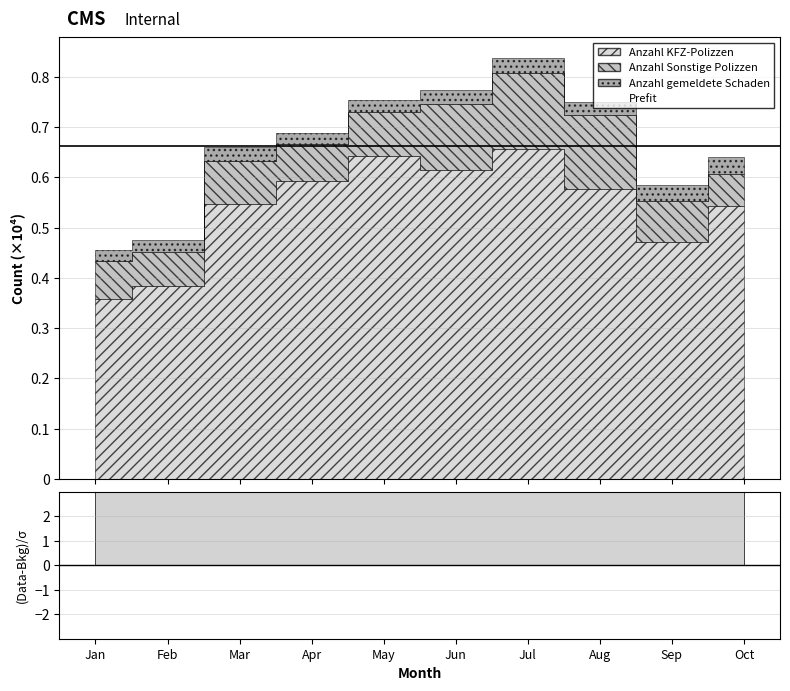

Reading left to right, list all the values displayed in this chart.

Anzahl KFZ-Polizzen: Jan=3585	Feb=3841	Mar=5466	Apr=5927	May=6417	Jun=6157	Jul=6574	Aug=5778	Sep=4709	Oct=5426
Anzahl Sonstige Polizzen: Jan=748	Feb=667	Mar=871	Apr=733	May=876	Jun=1304	Jul=1505	Aug=1463	Sep=830	Oct=647
Anzahl gemeldete Schaden: Jan=225	Feb=240	Mar=262	Apr=233	May=258	Jun=276	Jul=291	Aug=264	Sep=303	Oct=325